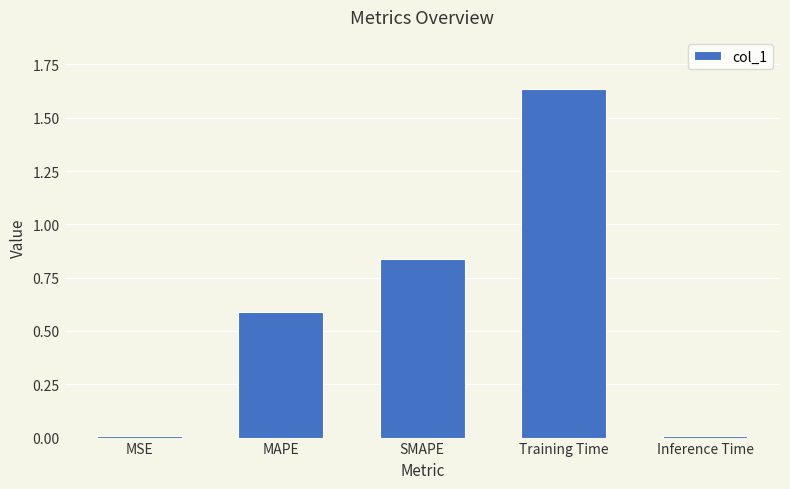

Are the bars horizontal?

No